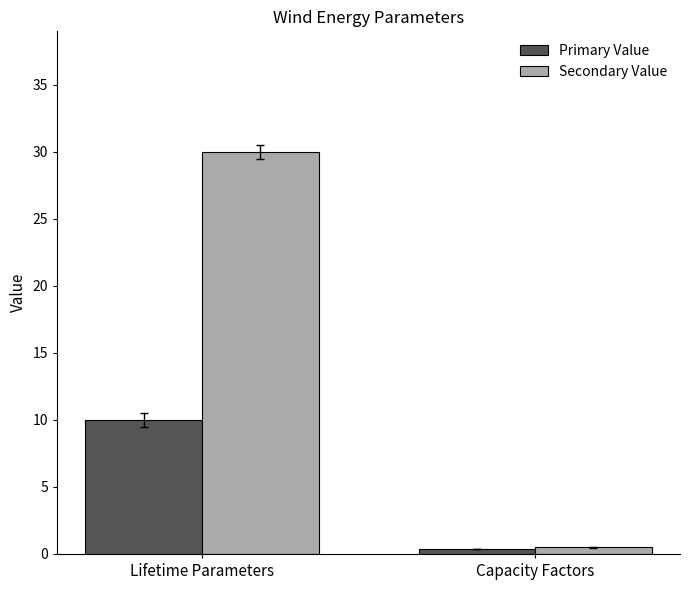

What is the difference between the maximum and minimum values in the Primary Value series?

9.6